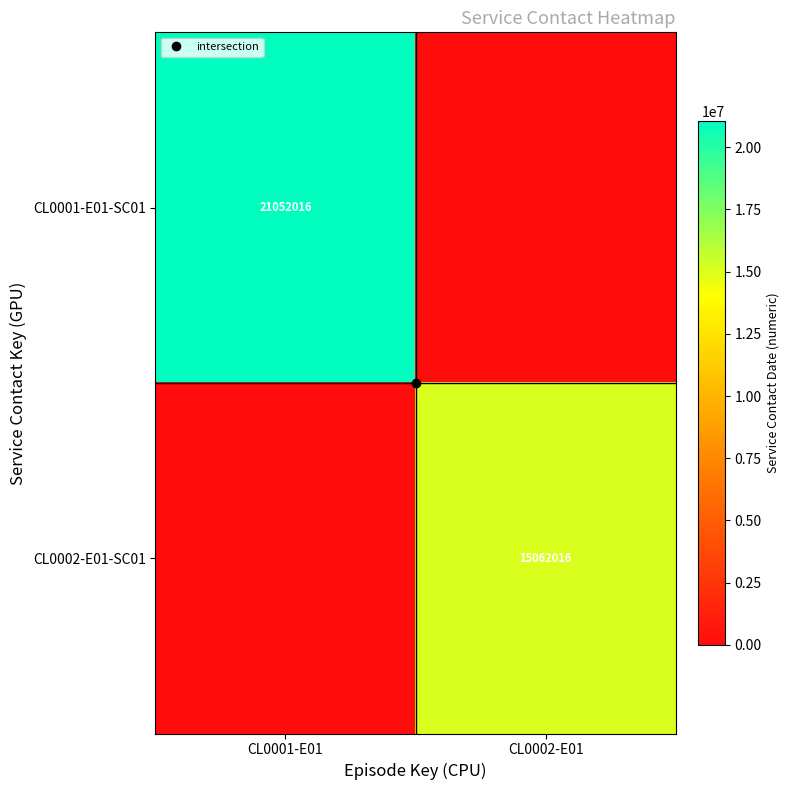

True or false: CL0002-E01-SC01 has a value of 0 at CL0001-E01.

True